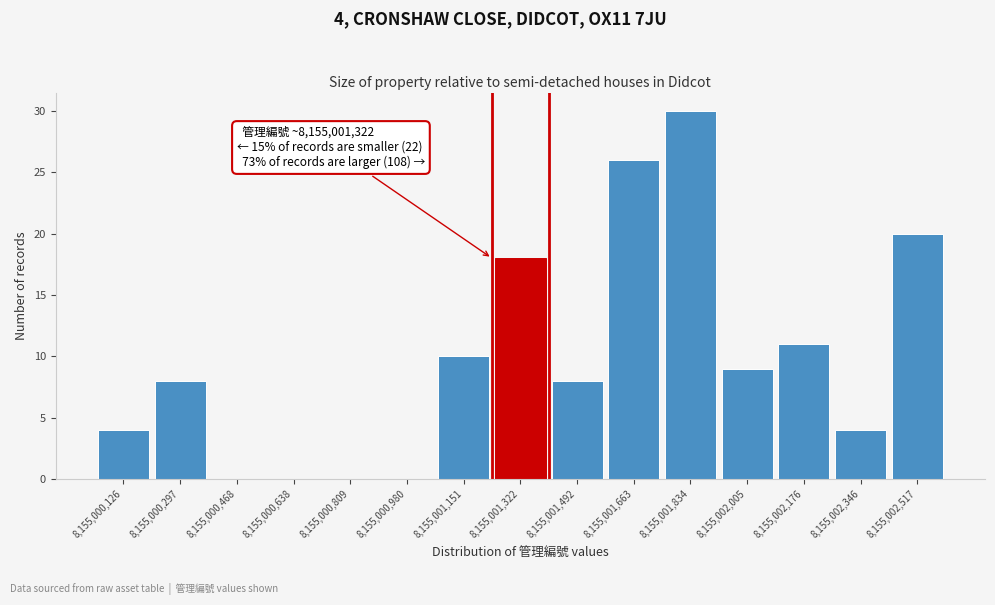

Which range on the x-axis has the tallest bar?

8155001740 to 8155001920